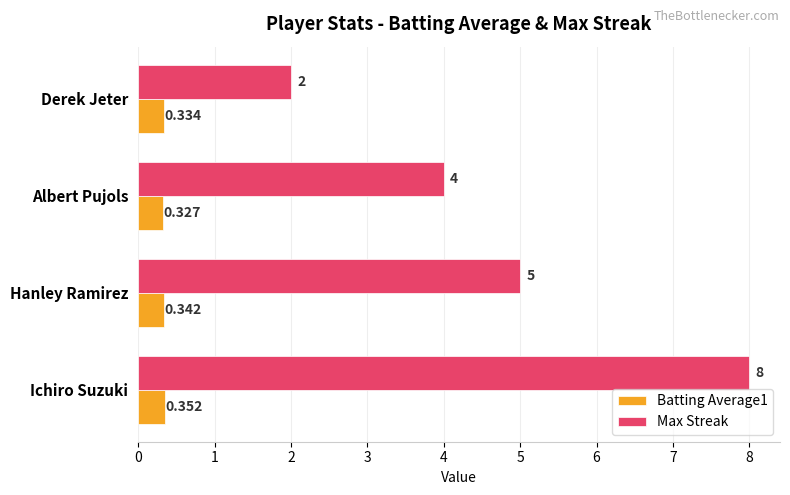

At which label does Batting Average1 reach its minimum?

Albert Pujols